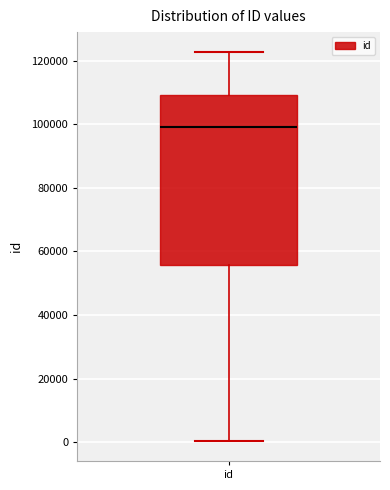

Read this box plot against the y-axis: the position of the median line, the range covered by the box, and the ends of both whiskers. The values are not printed on the chart, so give them approximately, as read against the axis.

median 98000, box 56000 to 110000, whiskers 0 to 122000